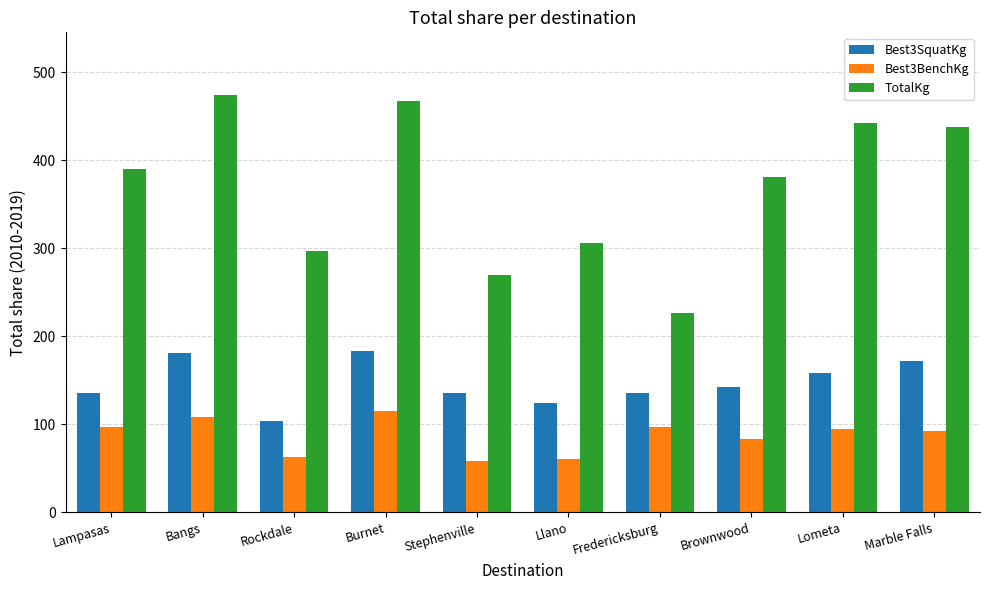

At how many categories does at least one series exceed 330?

6